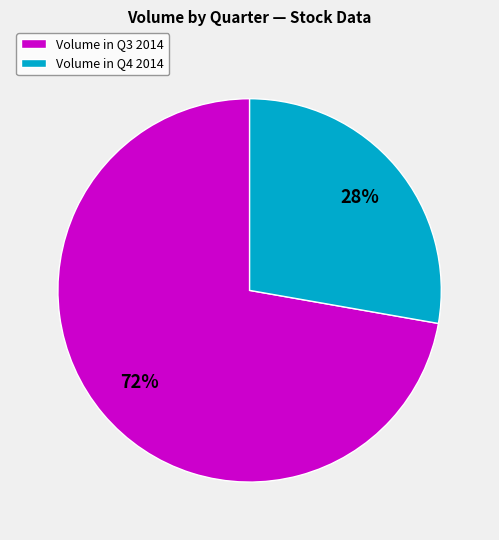

Is the sum of Volume in Q4 2014 and Volume in Q3 2014 greater than half?

Yes